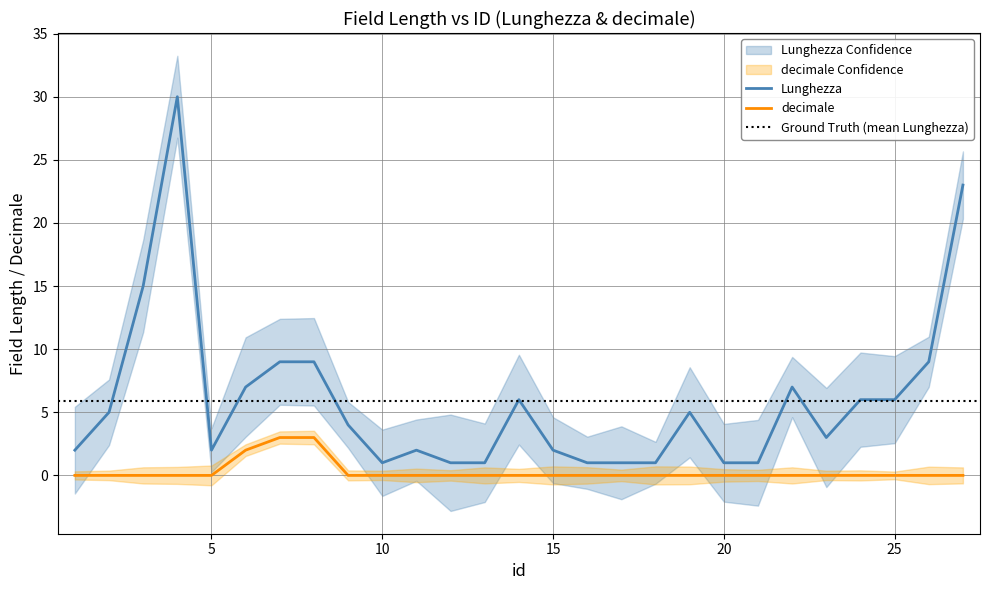

How many positive values does the decimale series have?

3